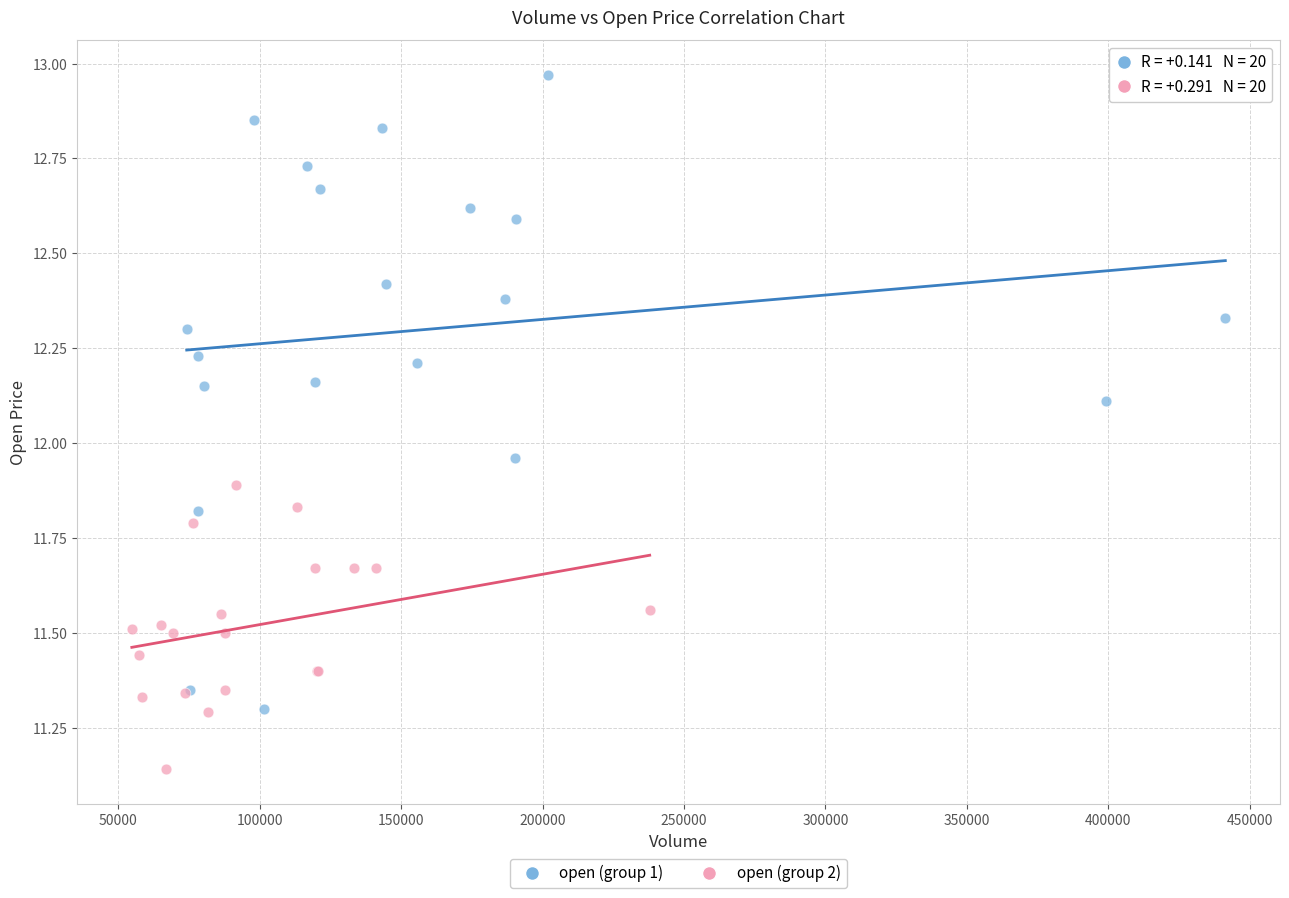

Which series reaches the minimum Y coordinate?

open (group 2)